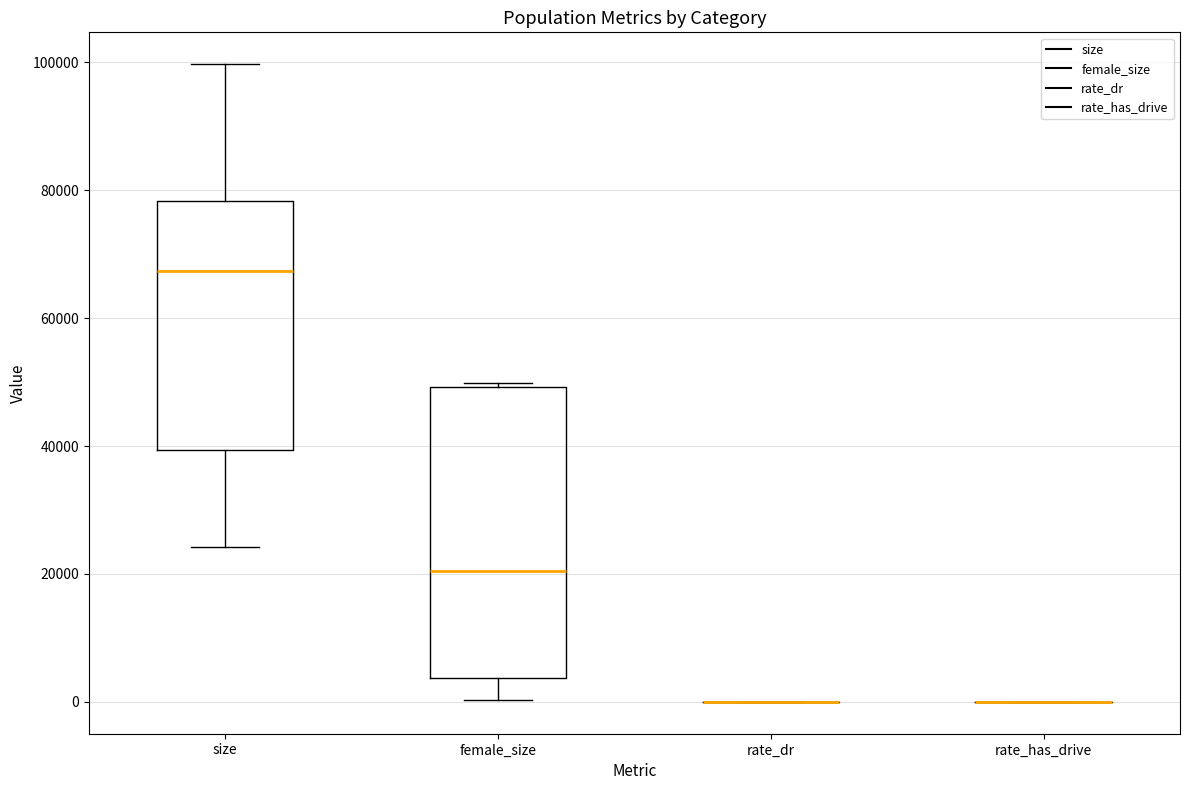

Reading left to right, read every box against the y-axis: the position of its median line, the range the box covers, and the ends of its whiskers. The values are not printed on the chart, so give them approximately, as read against the axis.

size: median 68000, box 40000 to 78000, whiskers 24000 to 100000
female_size: median 20000, box 4000 to 50000, whiskers 0 to 50000 (just above the box's upper edge)
rate_dr: box collapsed to a line at 0, whiskers 0 to 0
rate_has_drive: box collapsed to a line at 0, whiskers 0 to 0